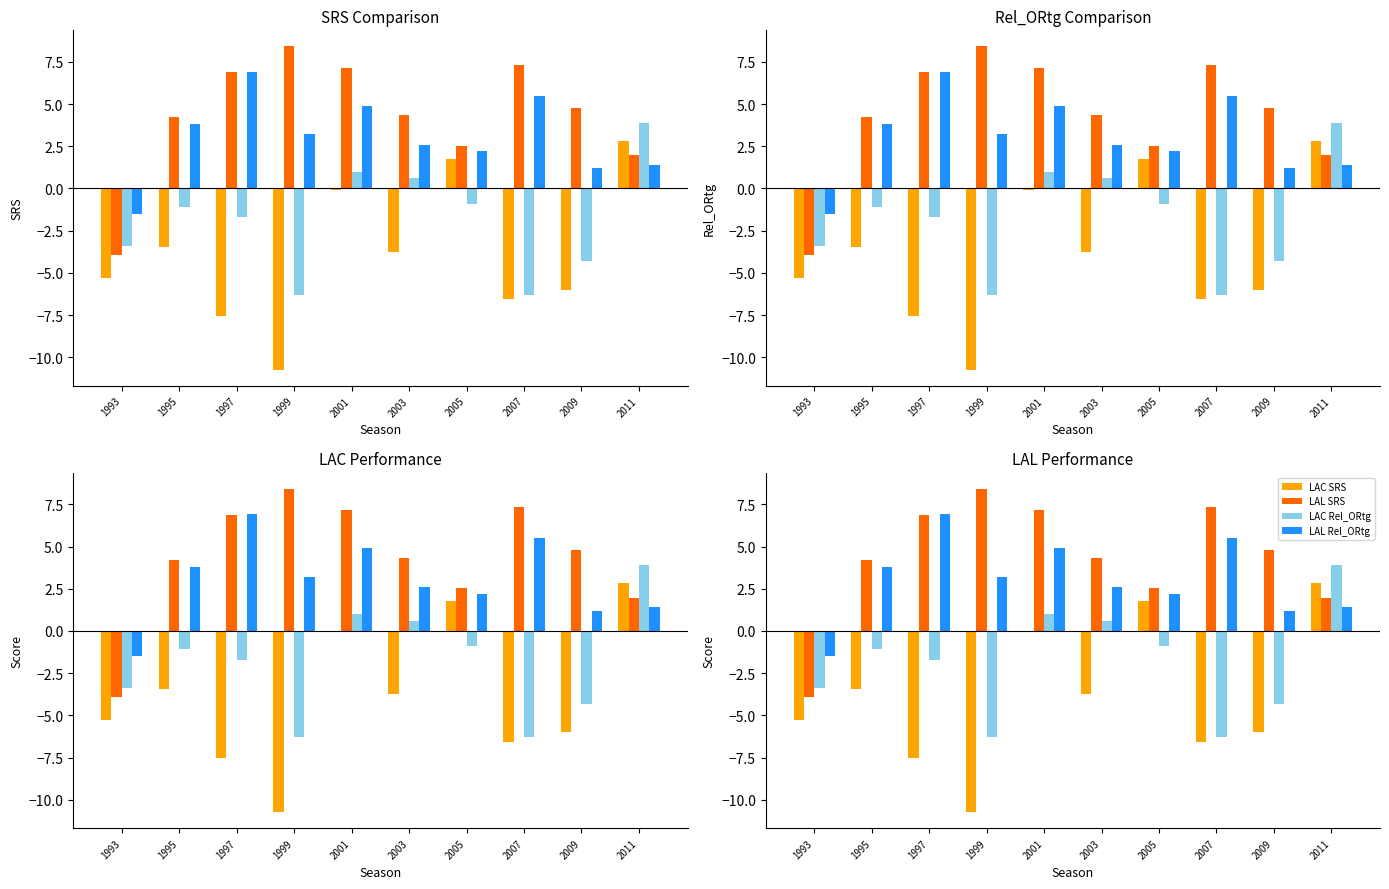

Are the bars horizontal?

No